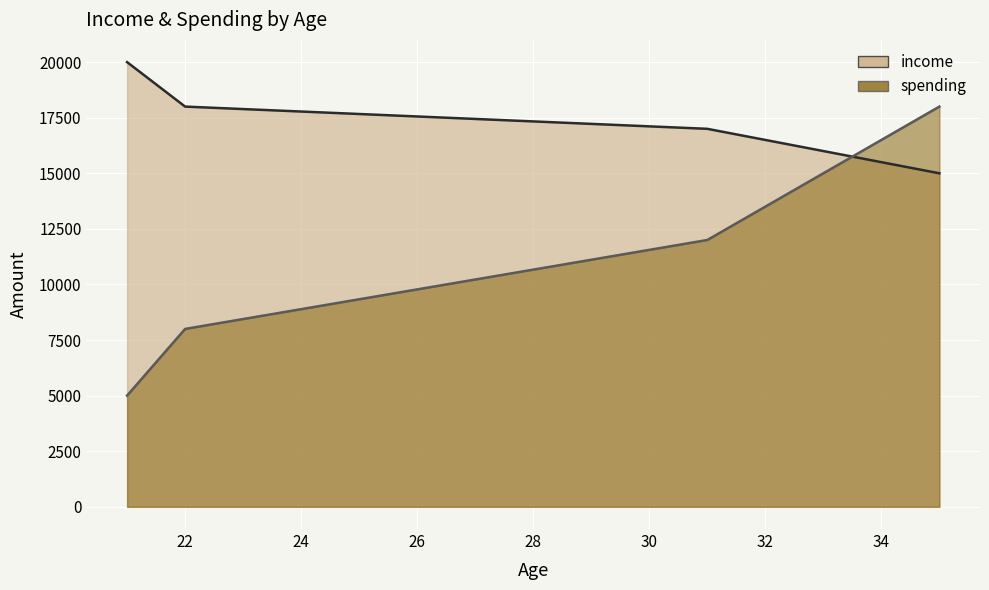

What is the value of the income_line point at the 3rd from the left?

17000